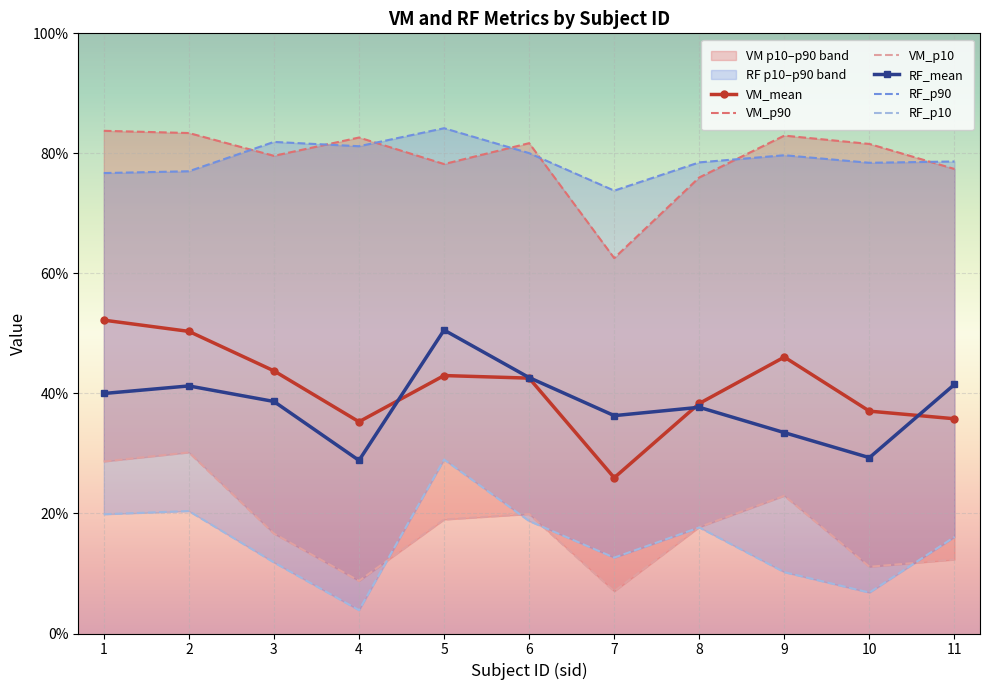

How many lines are shown in the chart?

6